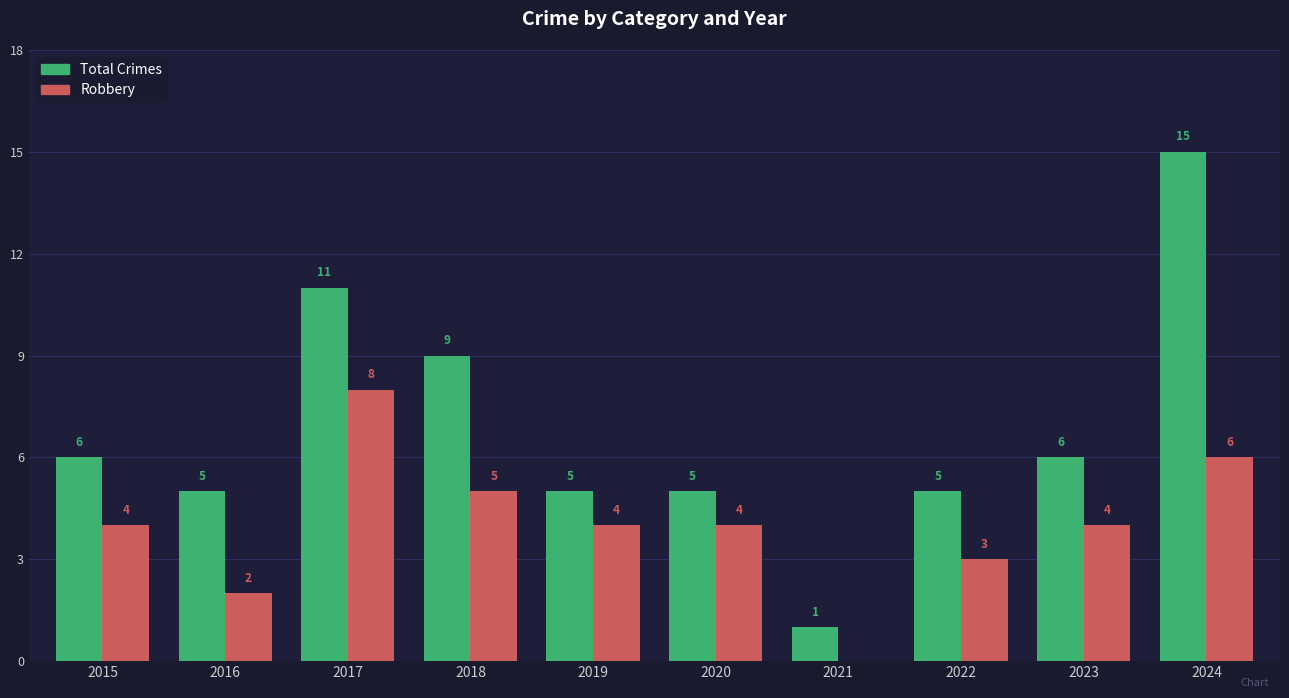

At which label is Total Crimes closest to 8?

2018